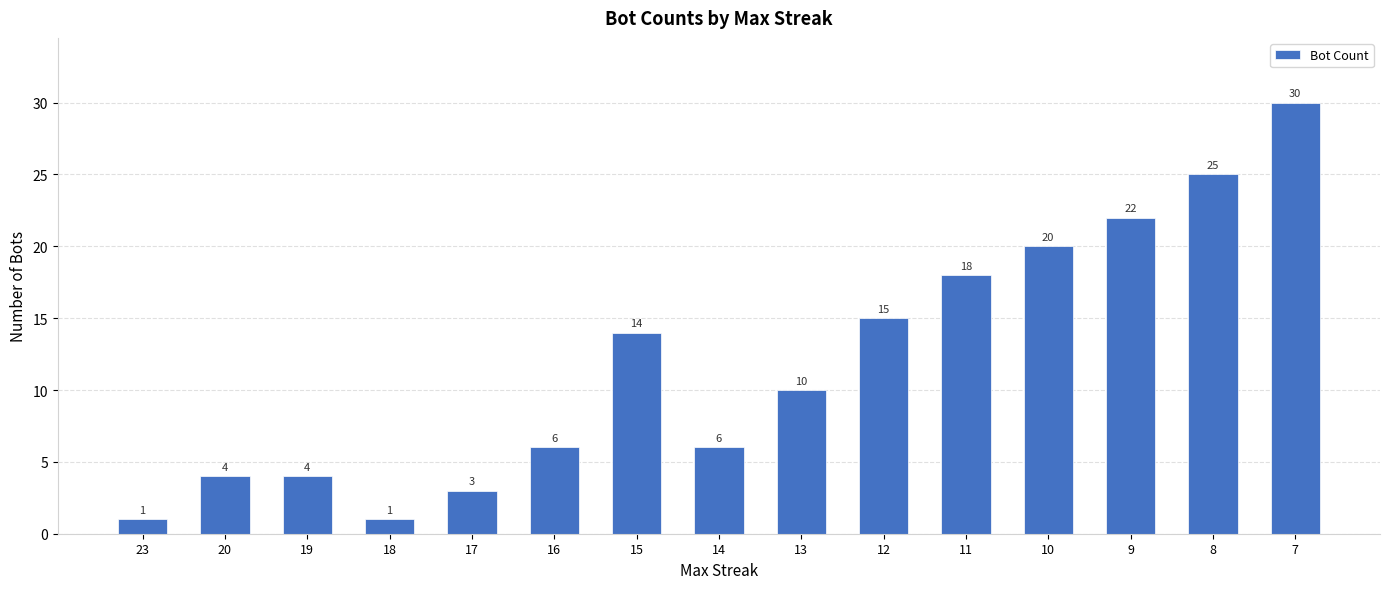

Count the number of categories in the chart.

15